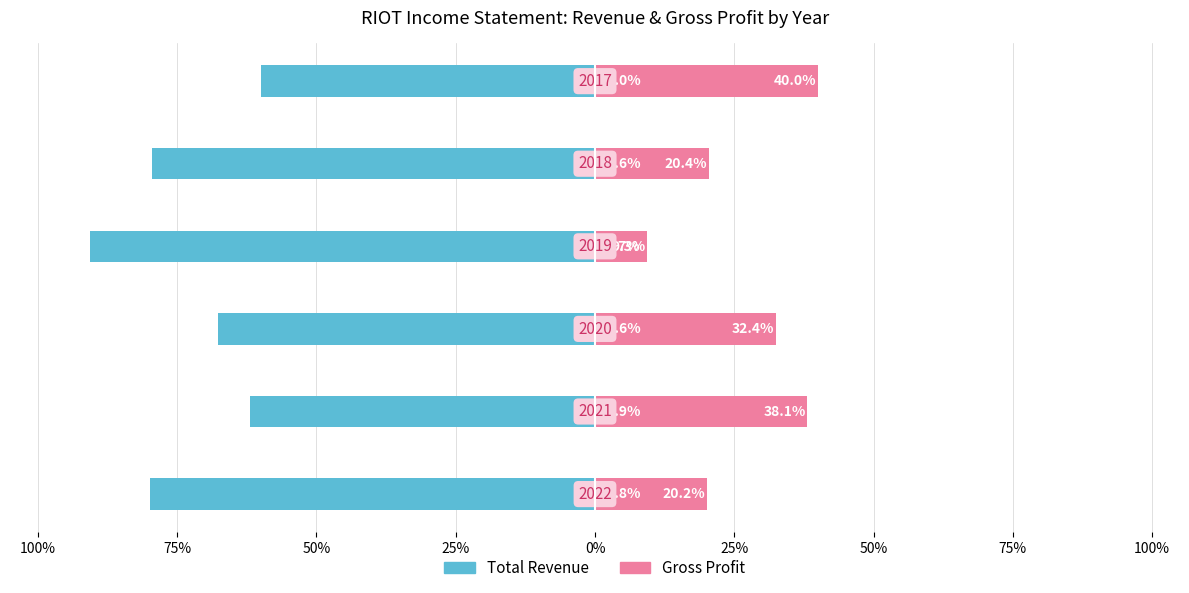

How many data points in Gross Profit are above 32?

3